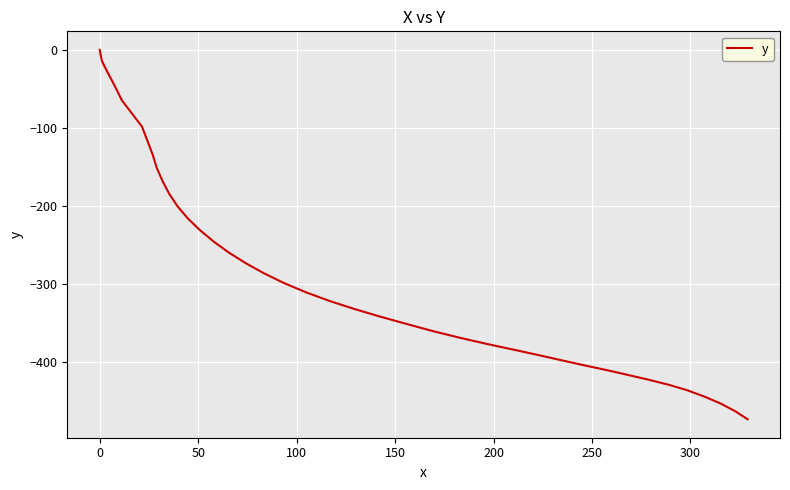

What is the minimum value shown in the chart?

-473.1